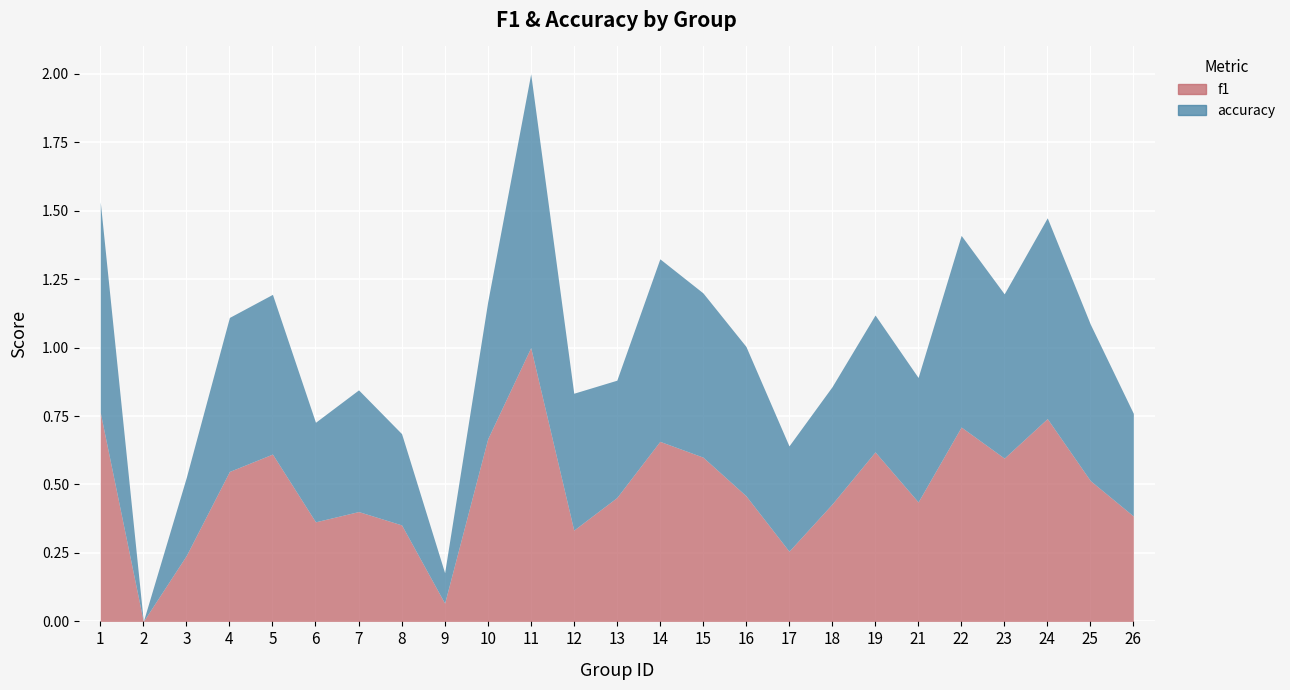

Reading right to left, extract all data points from this chart.

f1: 26=0.4	25=0.5	24=0.7	23=0.6	22=0.7	21=0.4	19=0.6	18=0.4	17=0.3	16=0.5	15=0.6	14=0.7	13=0.5	12=0.3	11=1.0	10=0.7	9=0.1	8=0.4	7=0.4	6=0.4	5=0.6	4=0.5	3=0.2	2=0.0	1=0.8
accuracy: 26=0.4	25=0.6	24=0.7	23=0.6	22=0.7	21=0.5	19=0.5	18=0.4	17=0.4	16=0.5	15=0.6	14=0.7	13=0.4	12=0.5	11=1.0	10=0.5	9=0.1	8=0.3	7=0.4	6=0.4	5=0.6	4=0.6	3=0.3	2=0.0	1=0.8